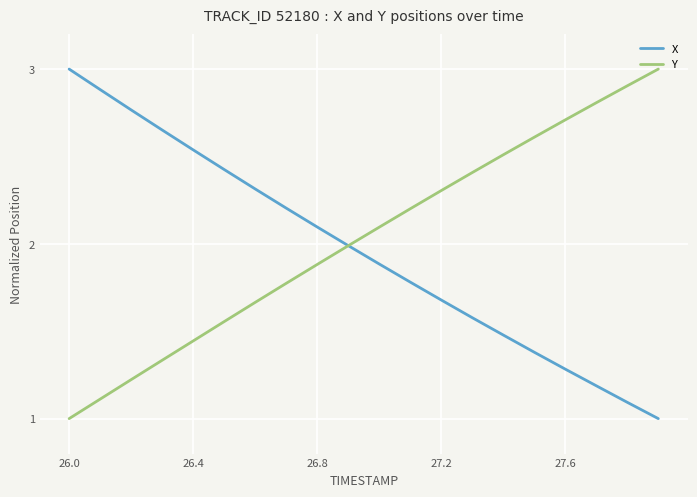

Which series ends up on top after the final intersection of Y and X?

Y